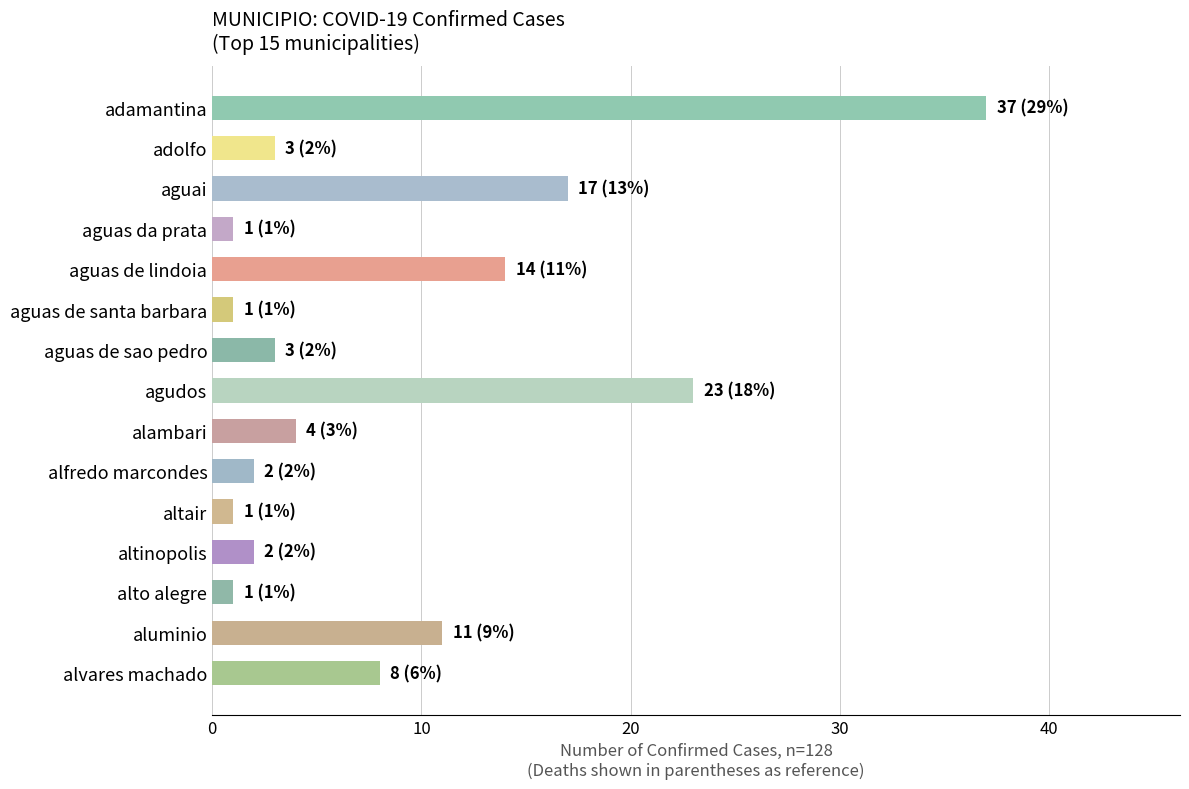

Are the bars grouped side by side (vs. stacked)?

No